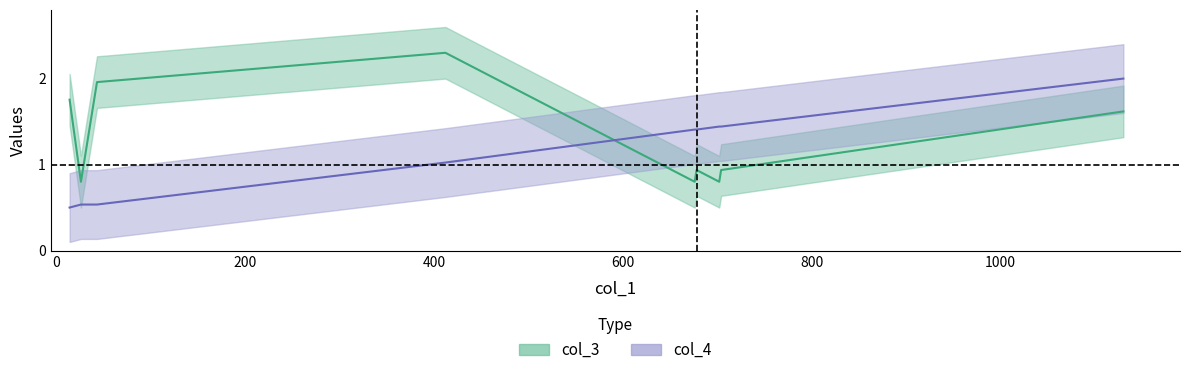

At which category is the sum across all series the highest?

1130